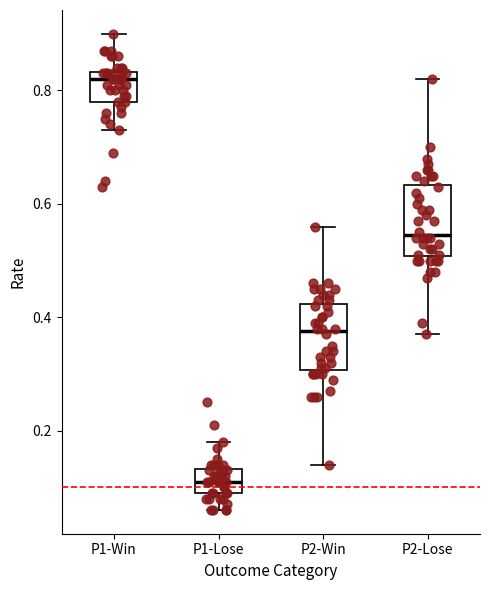

Where does the median line of the box for P1-Lose sit on the y-axis? The values are not printed on the chart, so give them approximately, as read against the axis.

0.12